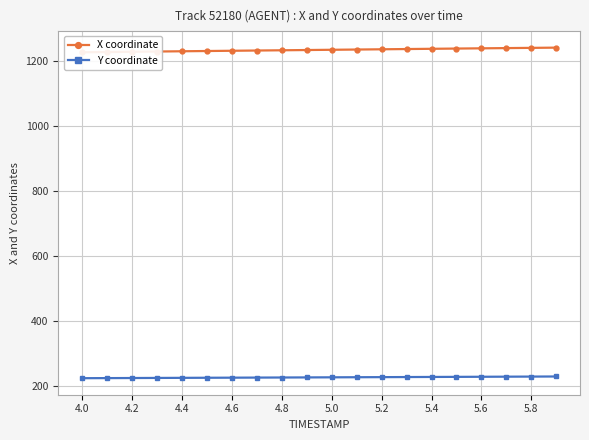

Reading left to right, extract all data points from this chart.

X coordinate: 1227.2	1227.9	1228.7	1229.5	1230.3	1231.1	1231.8	1232.6	1233.3	1234.1	1234.8	1235.6	1236.4	1237.1	1237.9	1238.6	1239.3	1240.0	1240.7	1241.5
Y coordinate: 224.4	224.7	225.0	225.2	225.5	225.8	226.0	226.3	226.6	226.8	227.1	227.4	227.7	228.0	228.2	228.5	228.8	229.1	229.4	229.7